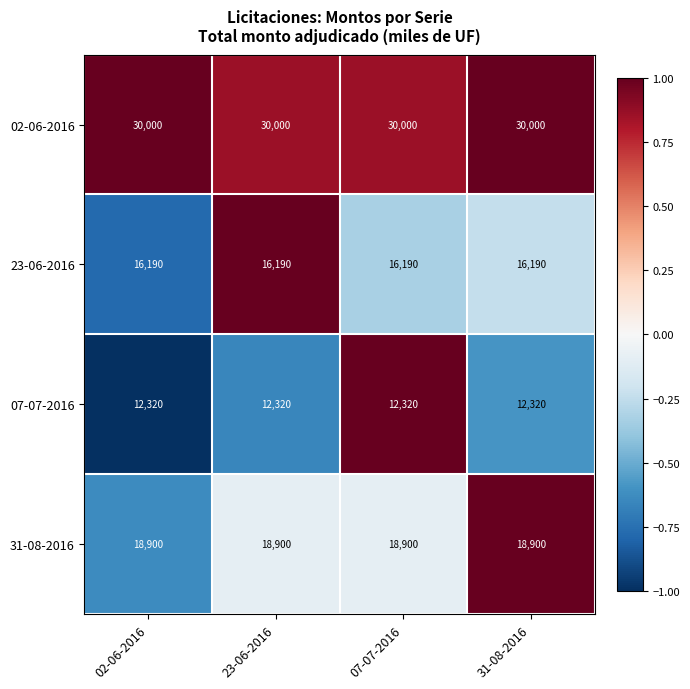

What is the sum of all 07-07-2016 values?

49280